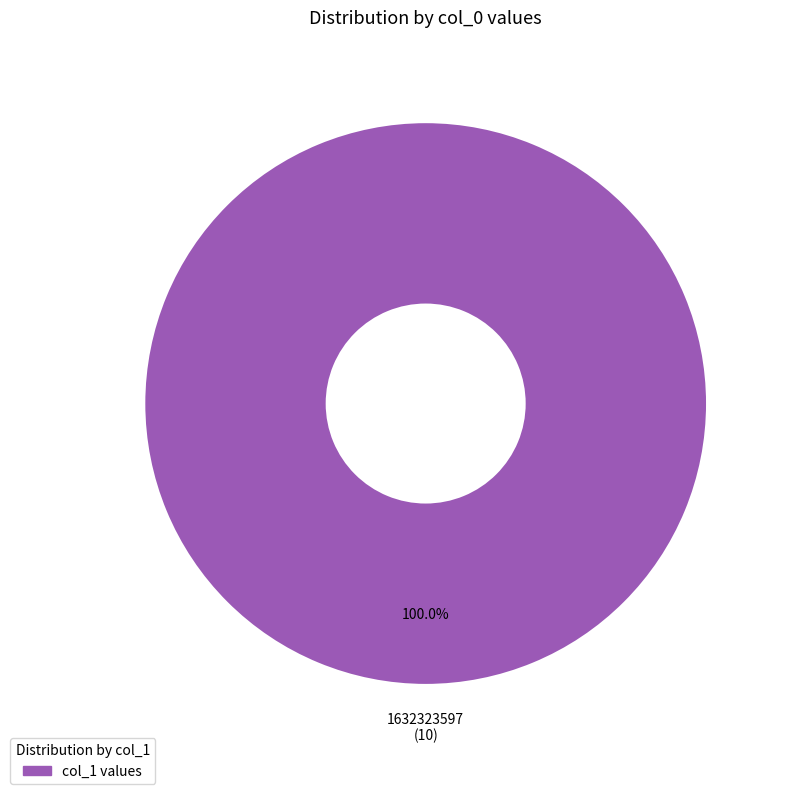

Rank the categories by value from lowest to highest.

col_1 values